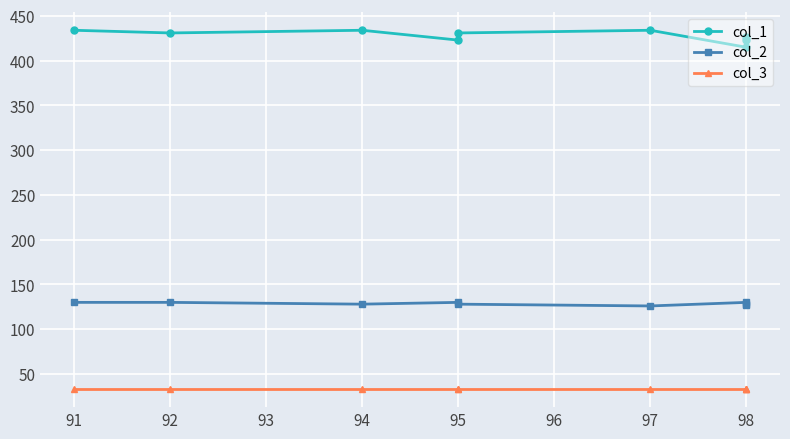

Reading right to left, list all the values displayed in this chart.

col_1: 427	423	415	434	431	423	434	431	434
col_2: 127	128	130	126	128	130	128	130	130
col_3: 33	33	33	33	33	33	33	33	33